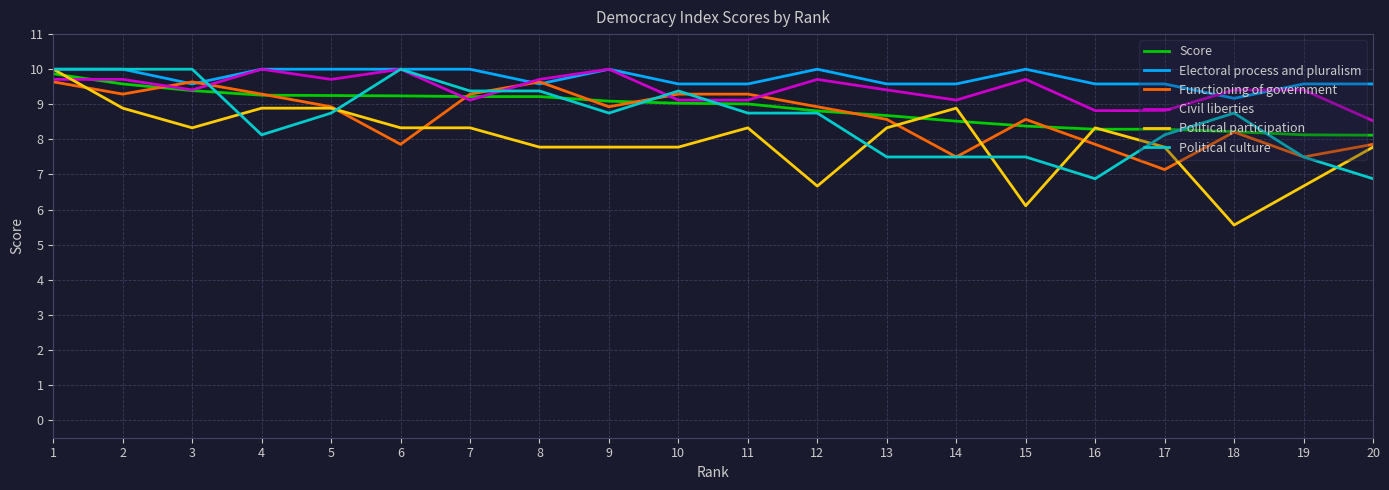

Is it true that Political participation equals 2.5 at 4?

False